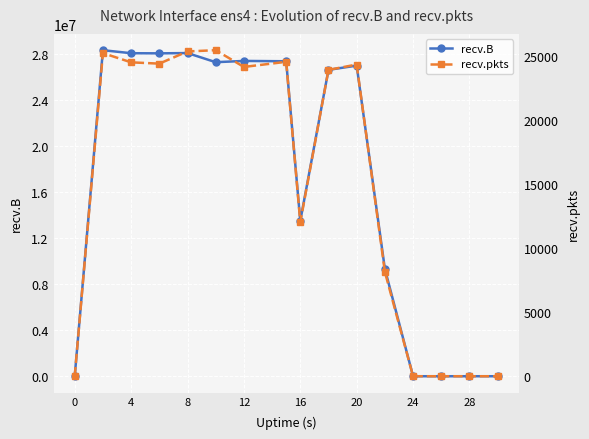

True or false: recv.pkts and recv.B intersect in this chart.

False